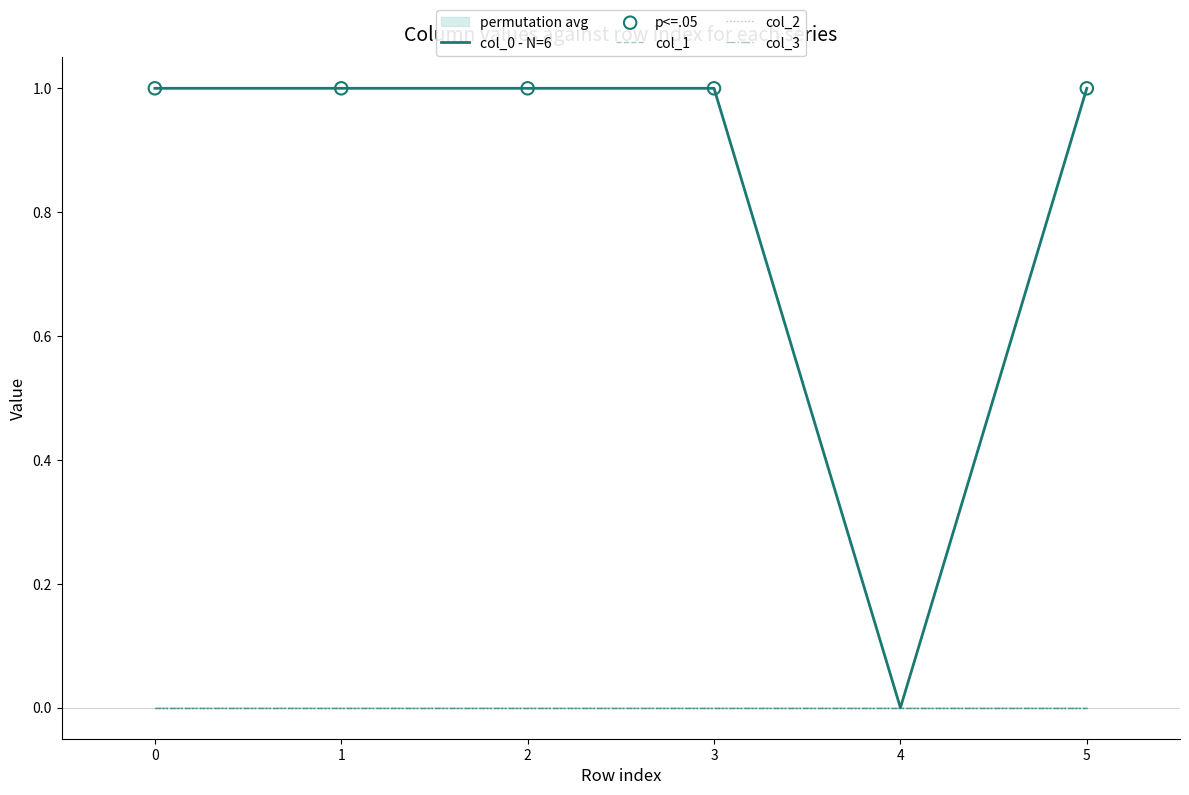

At which category is the sum across all series the highest?

3